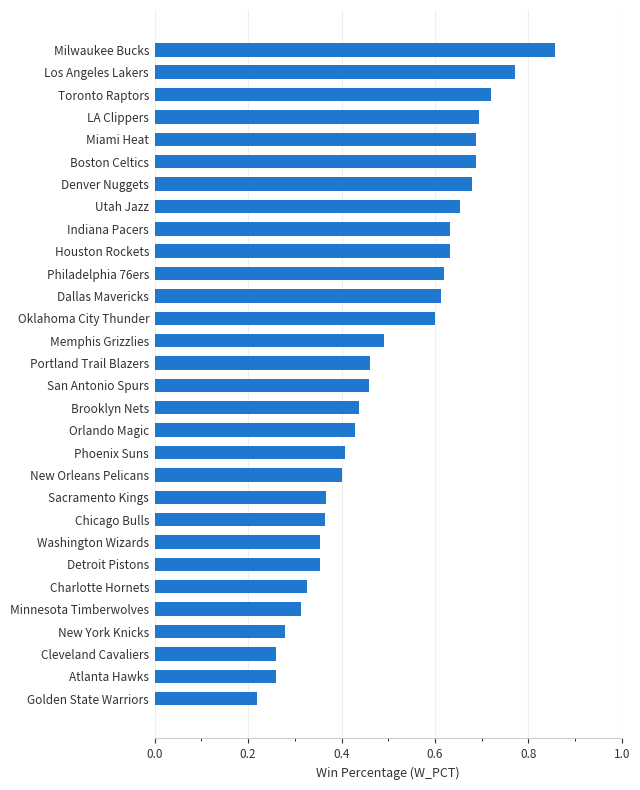

Are the bars grouped side by side (vs. stacked)?

No